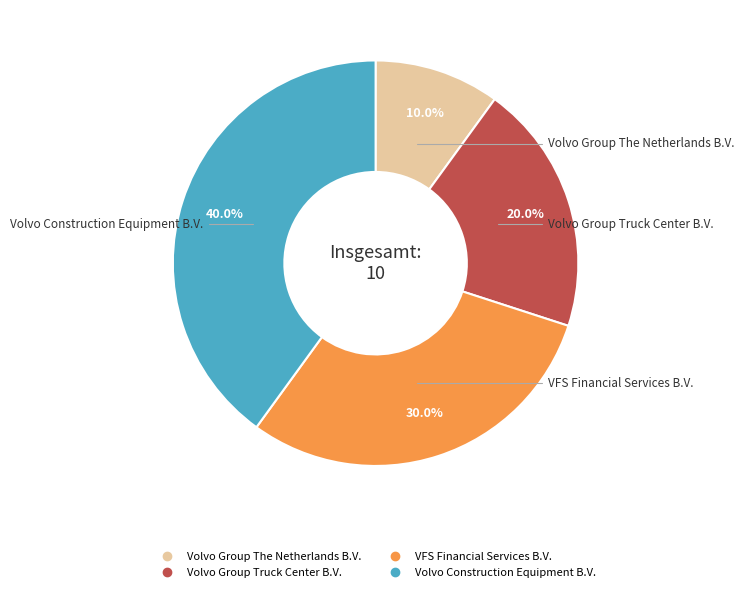

Is there a majority slice in this chart?

No